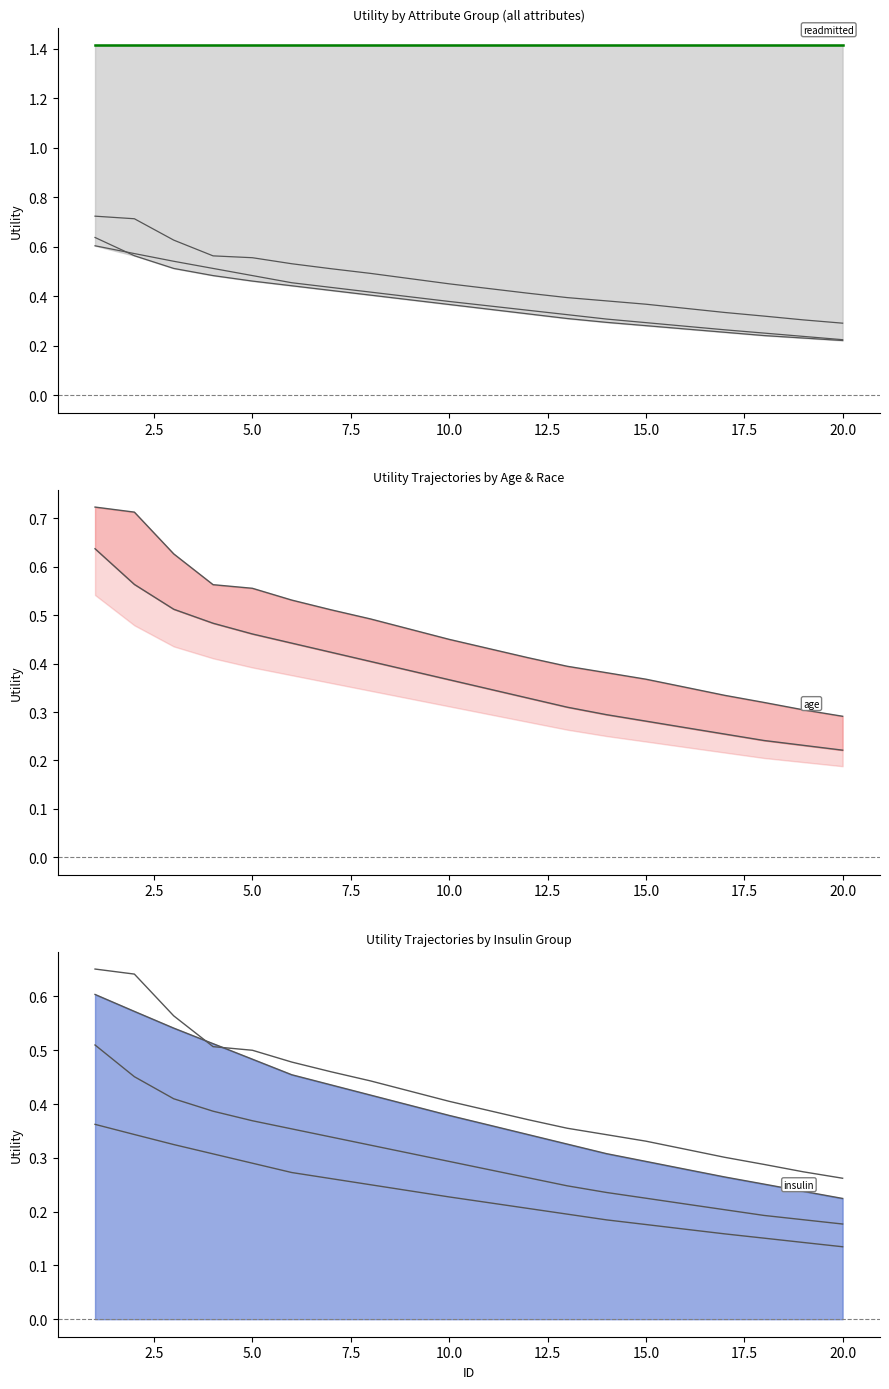

True or false: age has a value of 1.2 at 1.

False